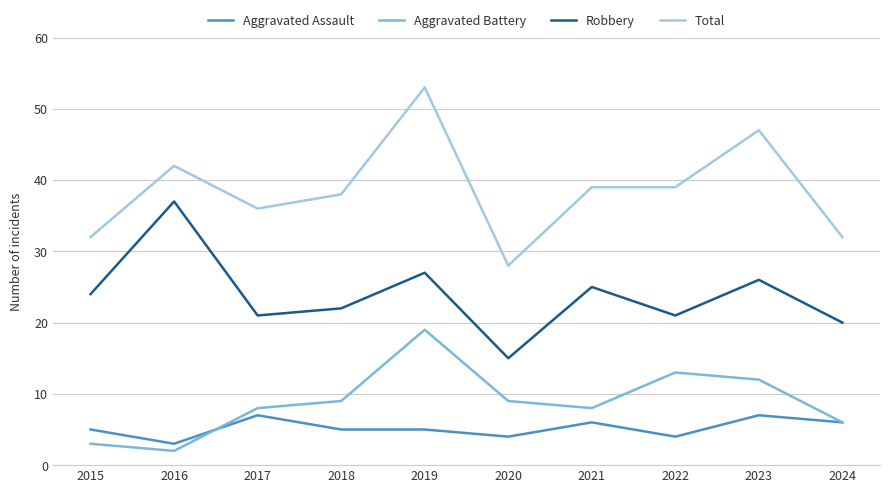

Where is the first local maximum for Aggravated Assault?

2017